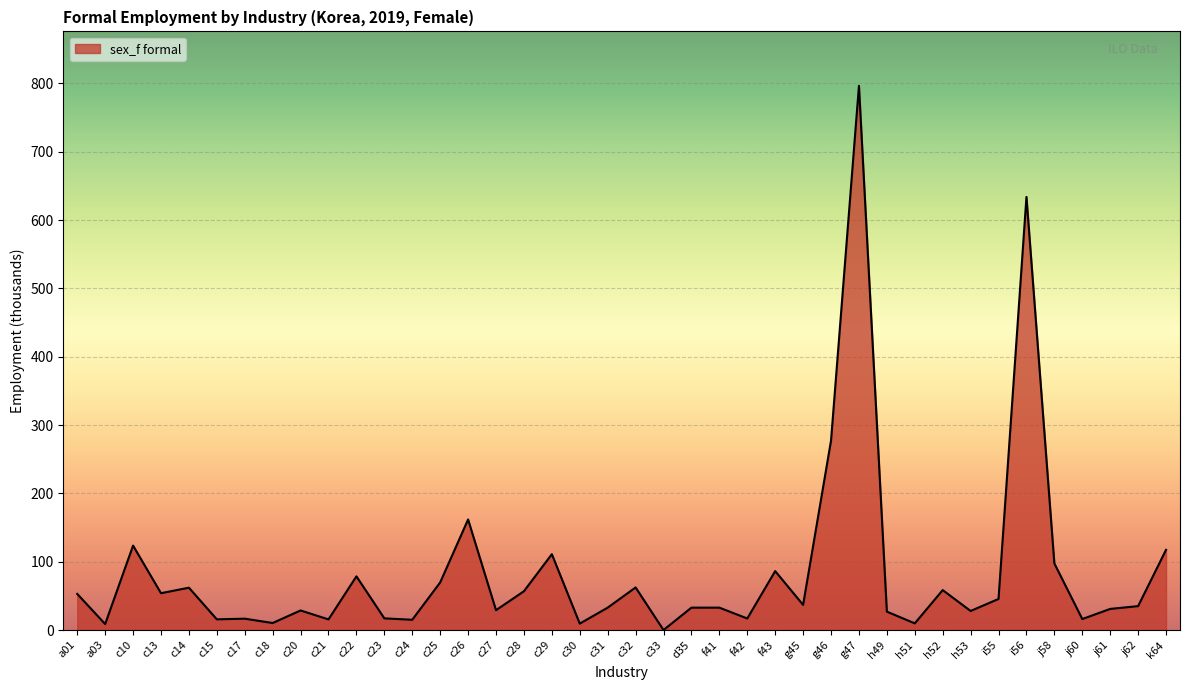

The chart shows a value of 97.4 at j58. True or false?

True